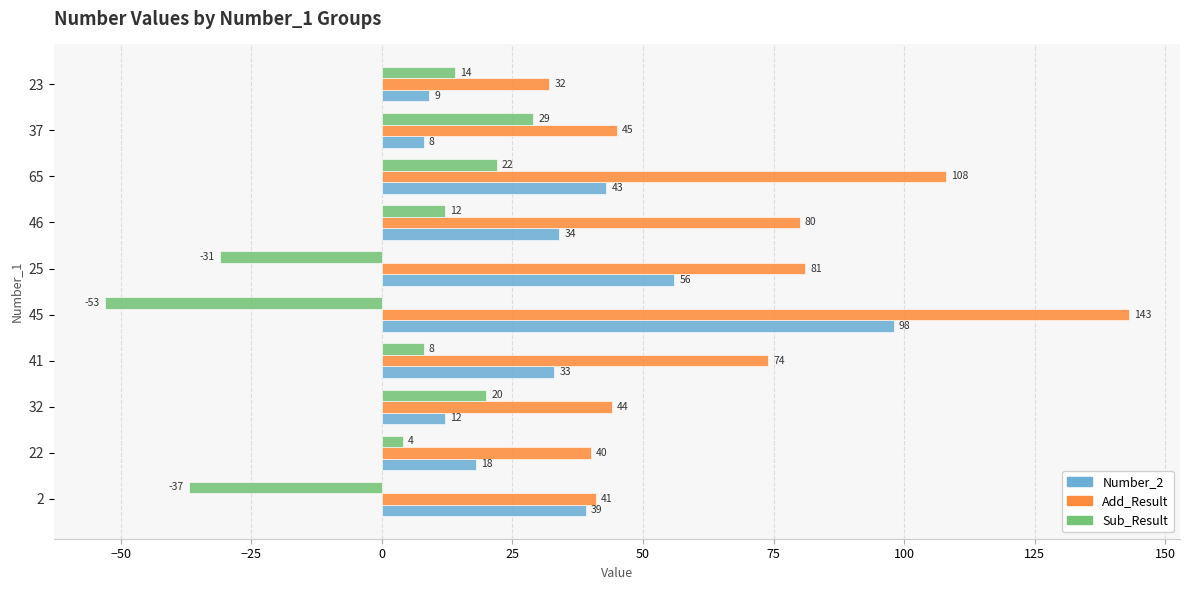

Which series has the widest spread of values?

Add_Result